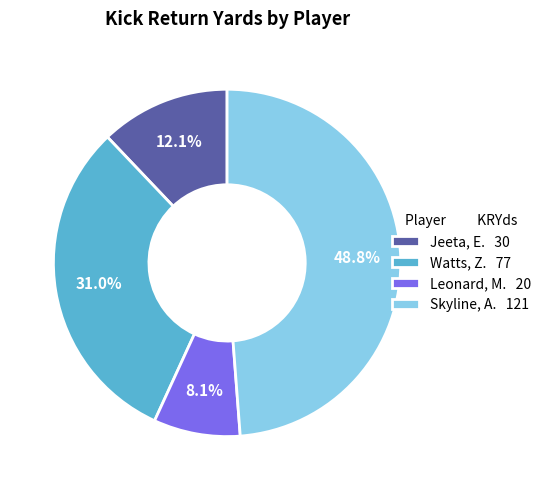

Is it true that Skyline, A. is 49% of the pie?

True